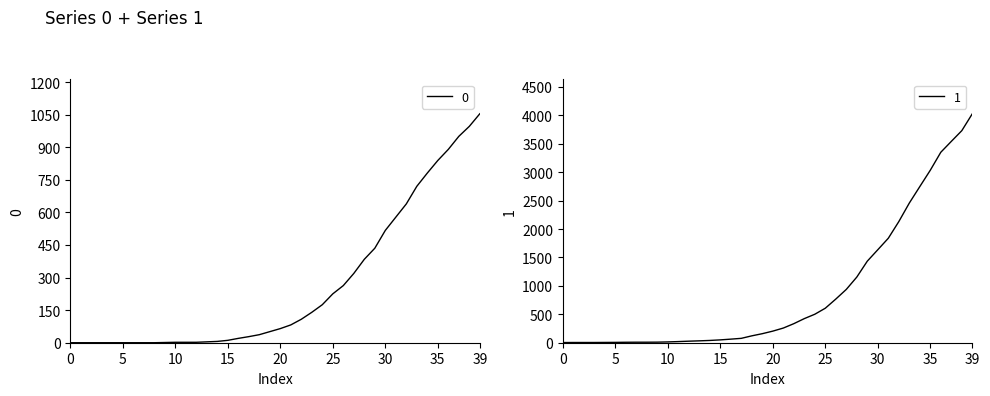

Is the value of 1 at 2020-03-31 greater than the value of 0 at 2020-03-12?

Yes